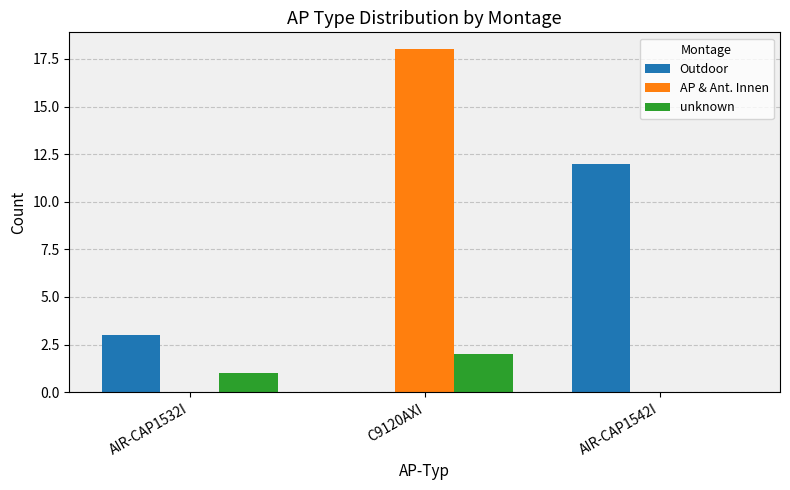

Does the chart contain stacked bars?

No